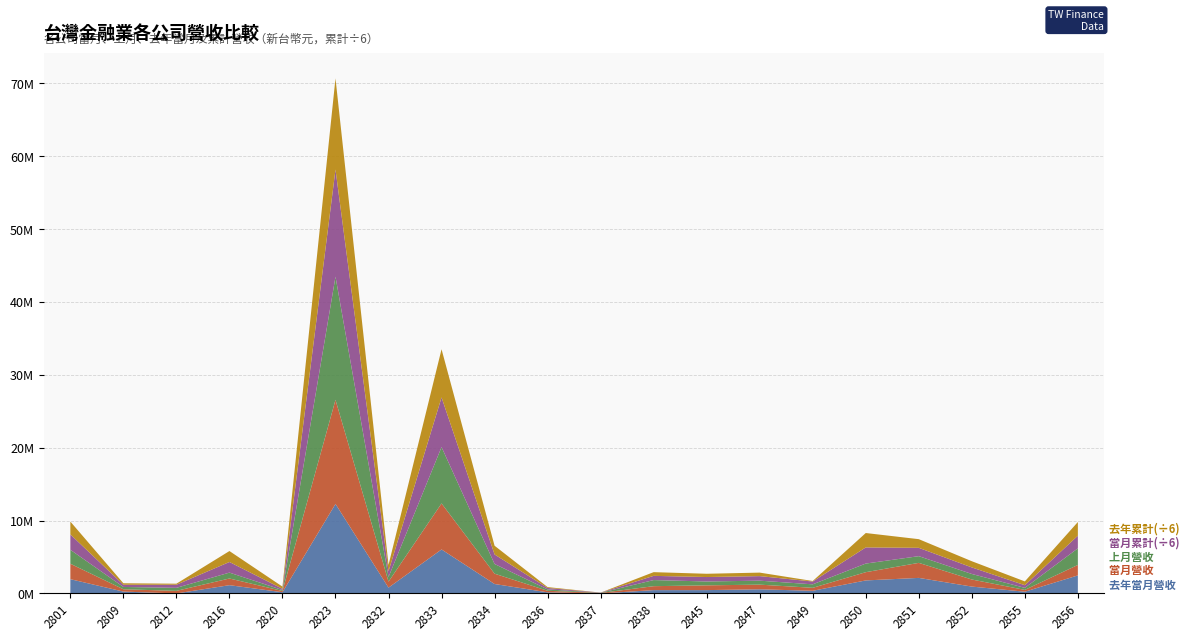

Reading left to right, extract all data points from this chart.

當月營收: 2118451	318844	354082	918256	172241	14280575	821993	6314720	1416447	210740	66218	542078	654324	639942	408675	1132063	2061997	971166	248640	1439284
上月營收: 1912997	318097	413830	807217	129978	16891377	632161	7729133	1329122	191535	24873	835728	529945	543506	477424	1181928	919081	758994	281963	2273587
去年當月營收: 1954752	253298	0	1131649	164752	12275554	795377	6031678	1294105	151999	0	454679	456177	567131	362560	1783279	2131470	940115	235940	2472431
當月累計營收: 12660102	1779693	2550957	8735896	1002818	88194364	4777944	40870890	7836681	1175354	139802	3469094	3657957	3748088	2321027	13283936	6857364	5389083	2167381	10401074
去年累計營收: 10554074	1244058	854867	9009604	1797202	75007651	5203082	39643367	7185537	719593	0	3051306	2683682	2885052	420134	11846322	7129474	5095130	3132989	11260560